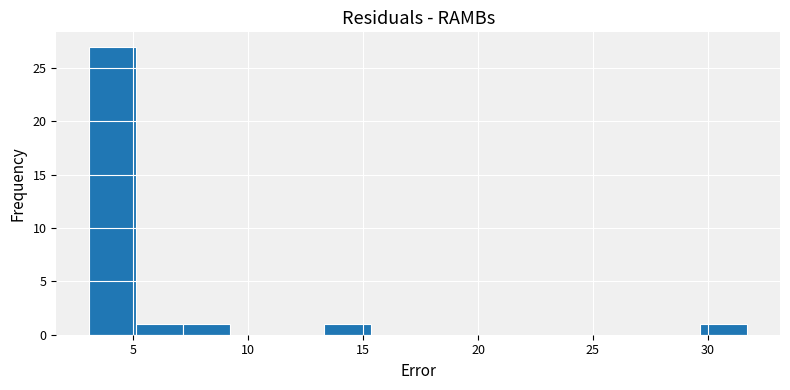

Reading left to right, transcribe this chart: for each bar, give the range it covers on the x-axis and its height. Neither the bar edges nor the heights are printed on the chart, so give them approximately, as read against the axes.

3.0 to 5.0: 27
5.0 to 7.0: 1
7.0 to 9.0: 1
9.0 to 11.5: 0
11.5 to 13.5: 0
13.5 to 15.5: 1
15.5 to 17.5: 0
17.5 to 19.5: 0
19.5 to 21.5: 0
21.5 to 23.5: 0
23.5 to 25.5: 0
25.5 to 27.5: 0
27.5 to 29.5: 0
29.5 to 31.5: 1